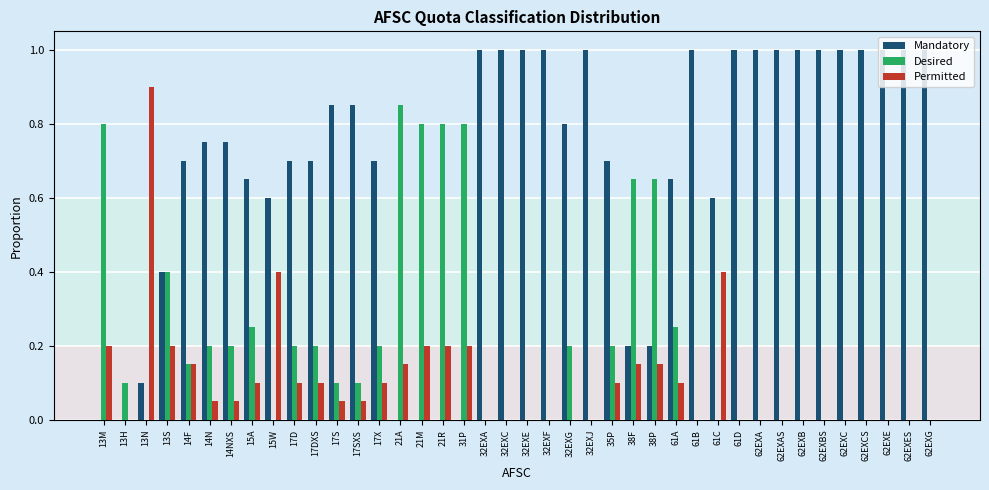

What is the maximum value for Permitted?

0.9